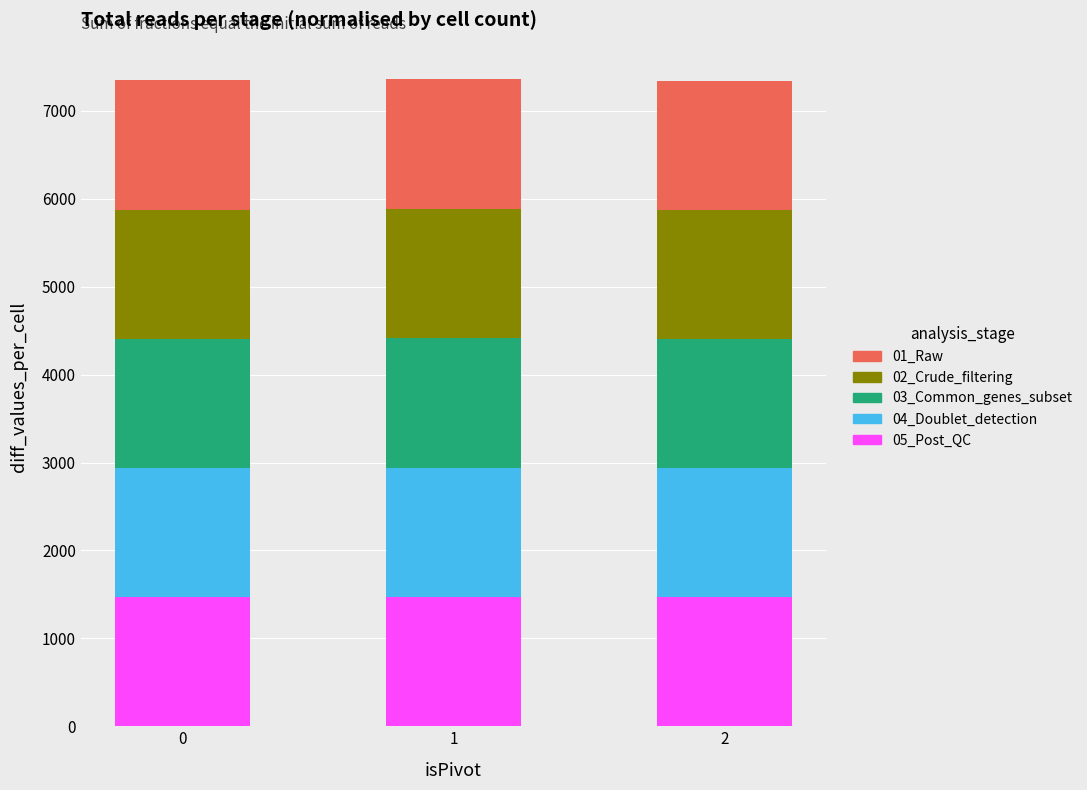

How many categories are shown in the chart?

3